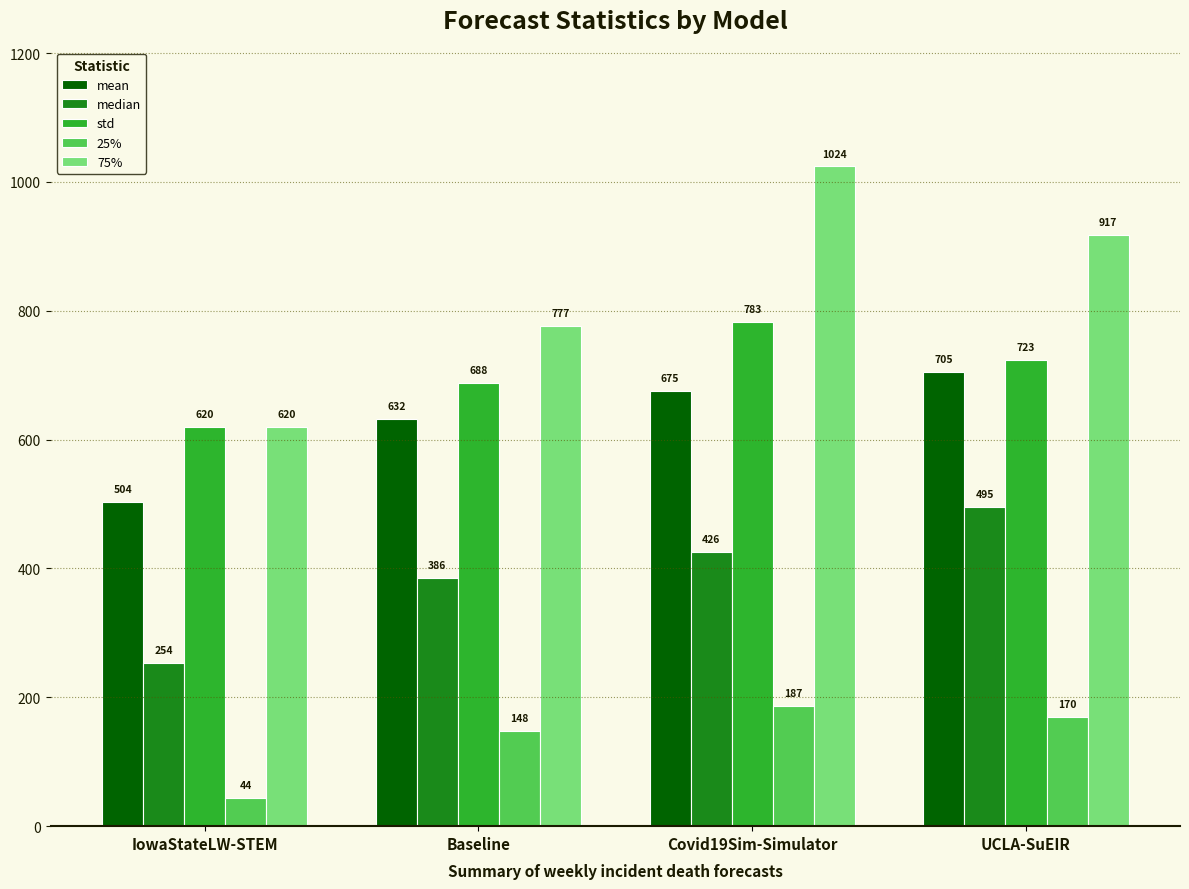

At how many categories does at least one series exceed 227?

4